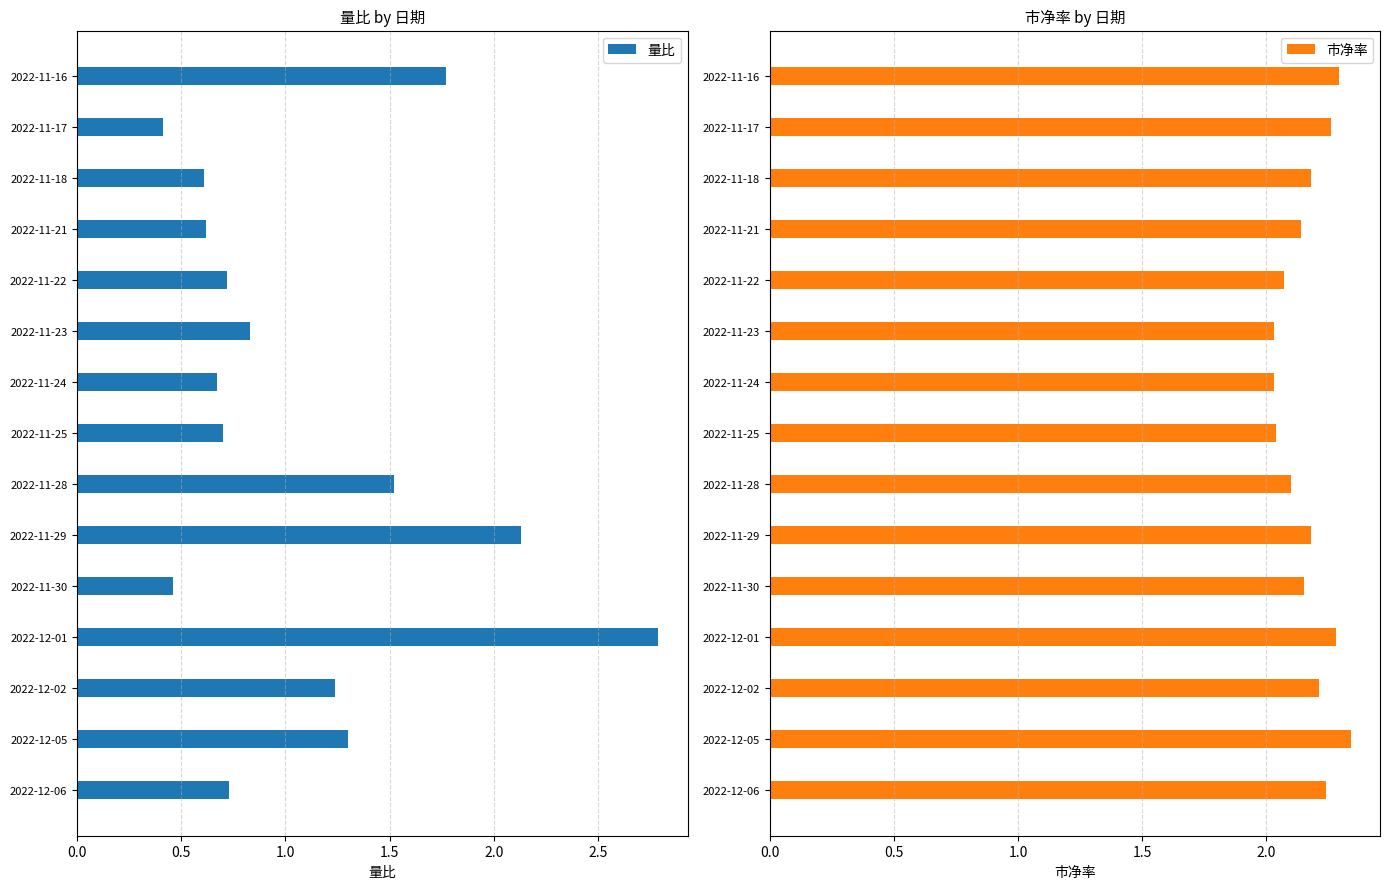

What is the average value of the 量比 series?

1.1